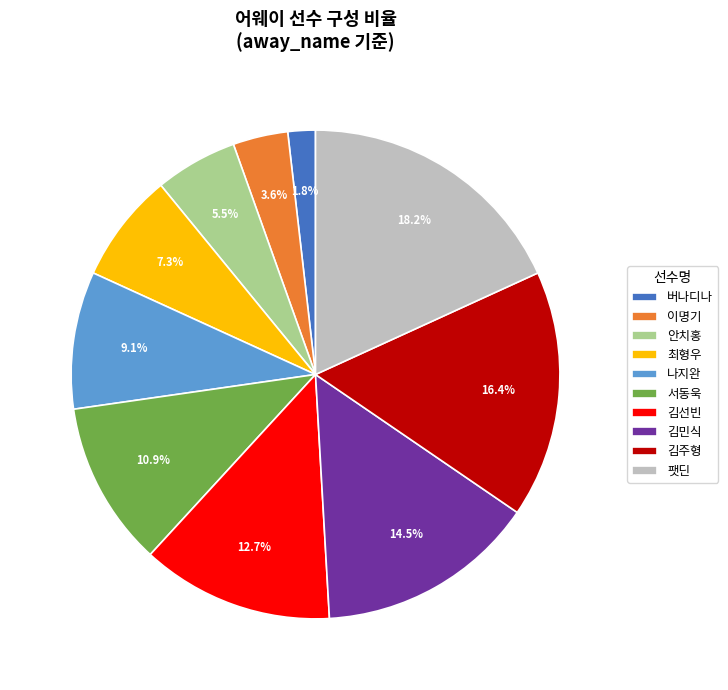

To the nearest percent, what is the average slice percentage?

10%